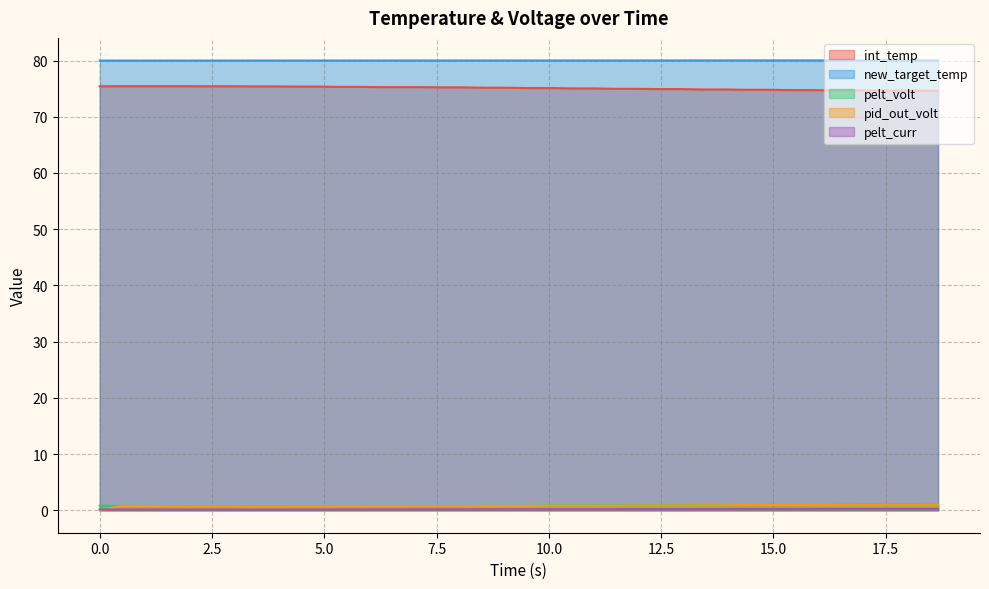

True or false: new_target_temp and pelt_volt cross at least once.

False